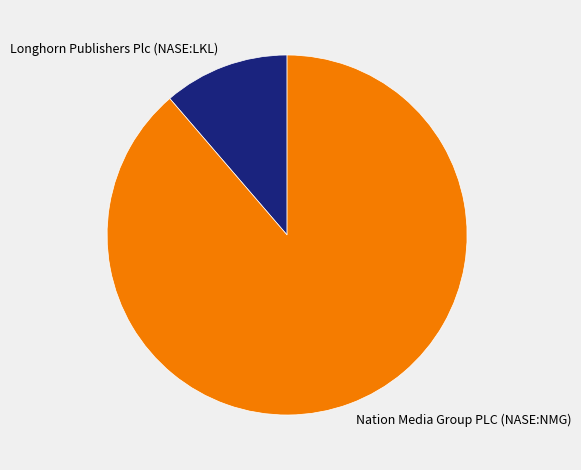

True or false: Nation Media Group PLC (NASE:NMG) accounts for 99% of the total.

False